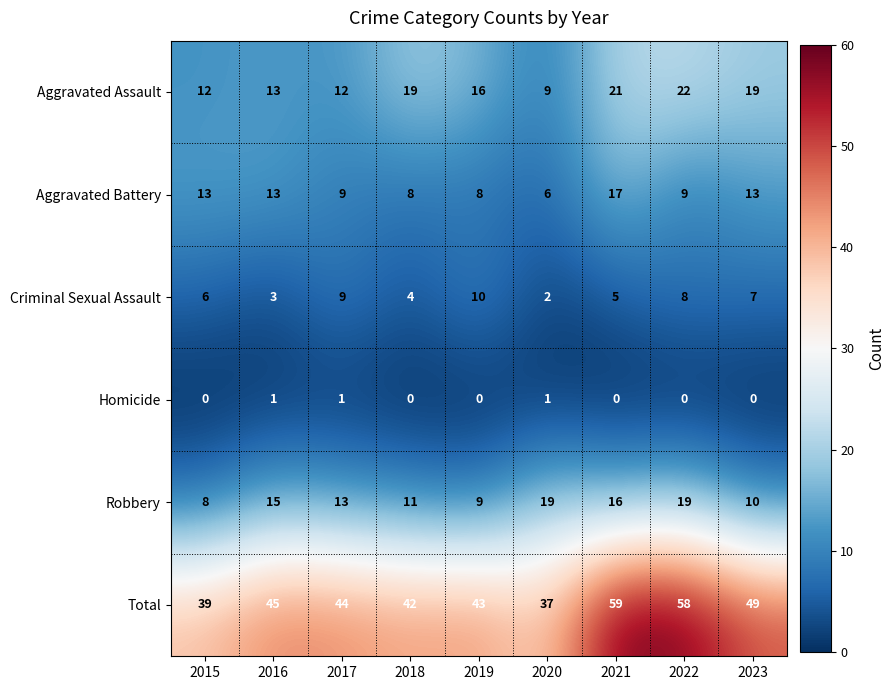

Count the number of data series in this chart.

6